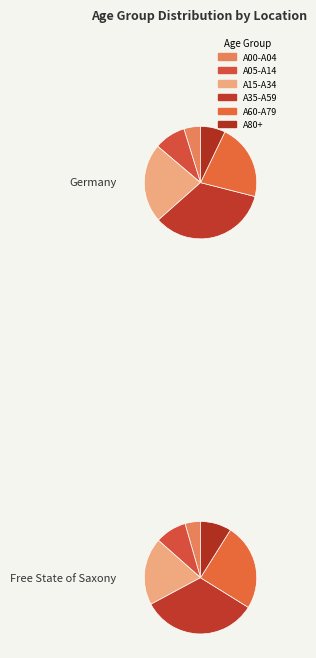

To the nearest percent, what is the combined percentage of A00-A04 and A15-A34?

24%